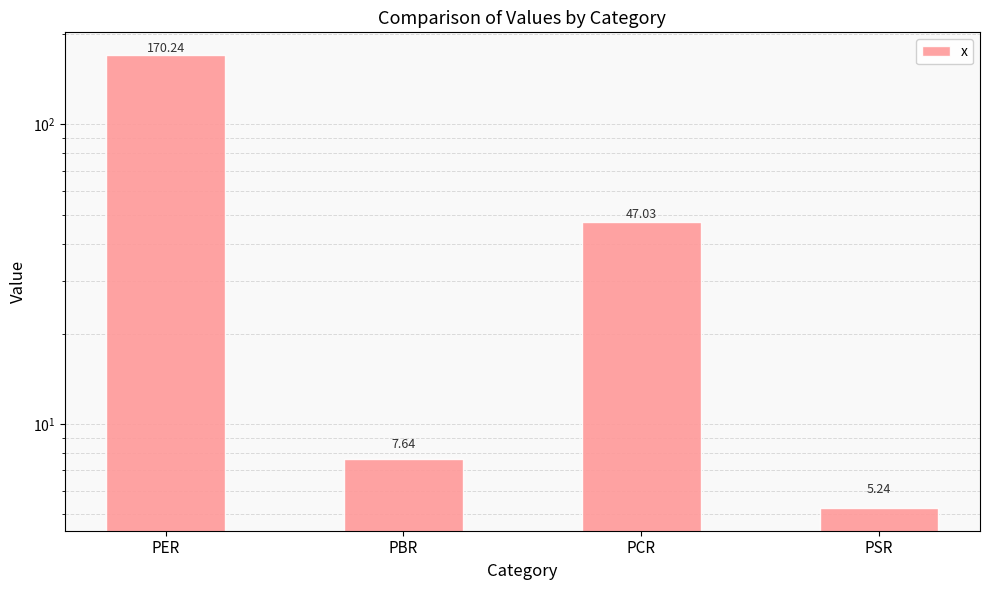

What value does the data have at PER?

170.2